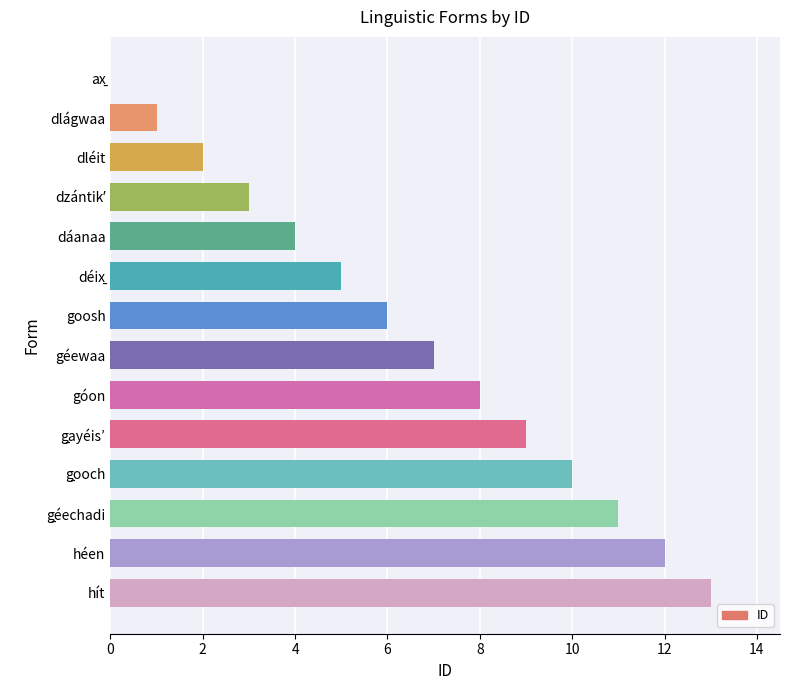

Are the bars horizontal?

Yes